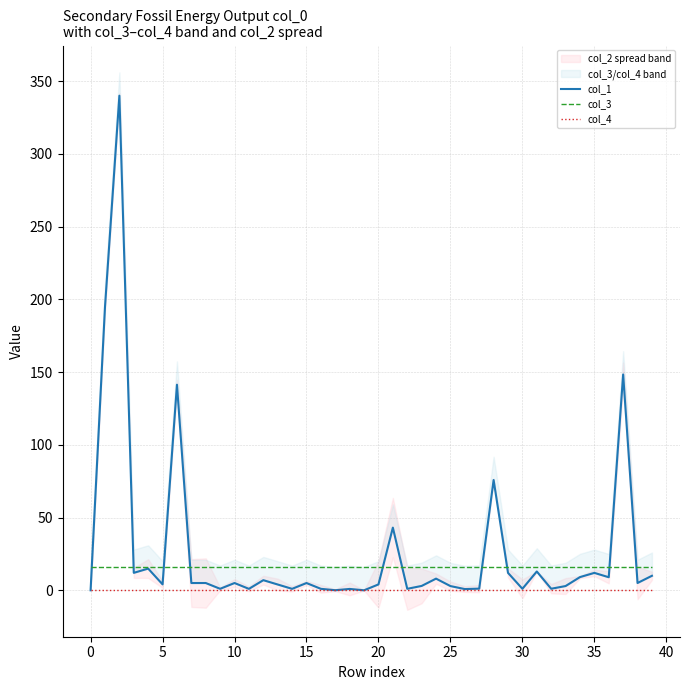

What is the label of the 13th point from the right?

27